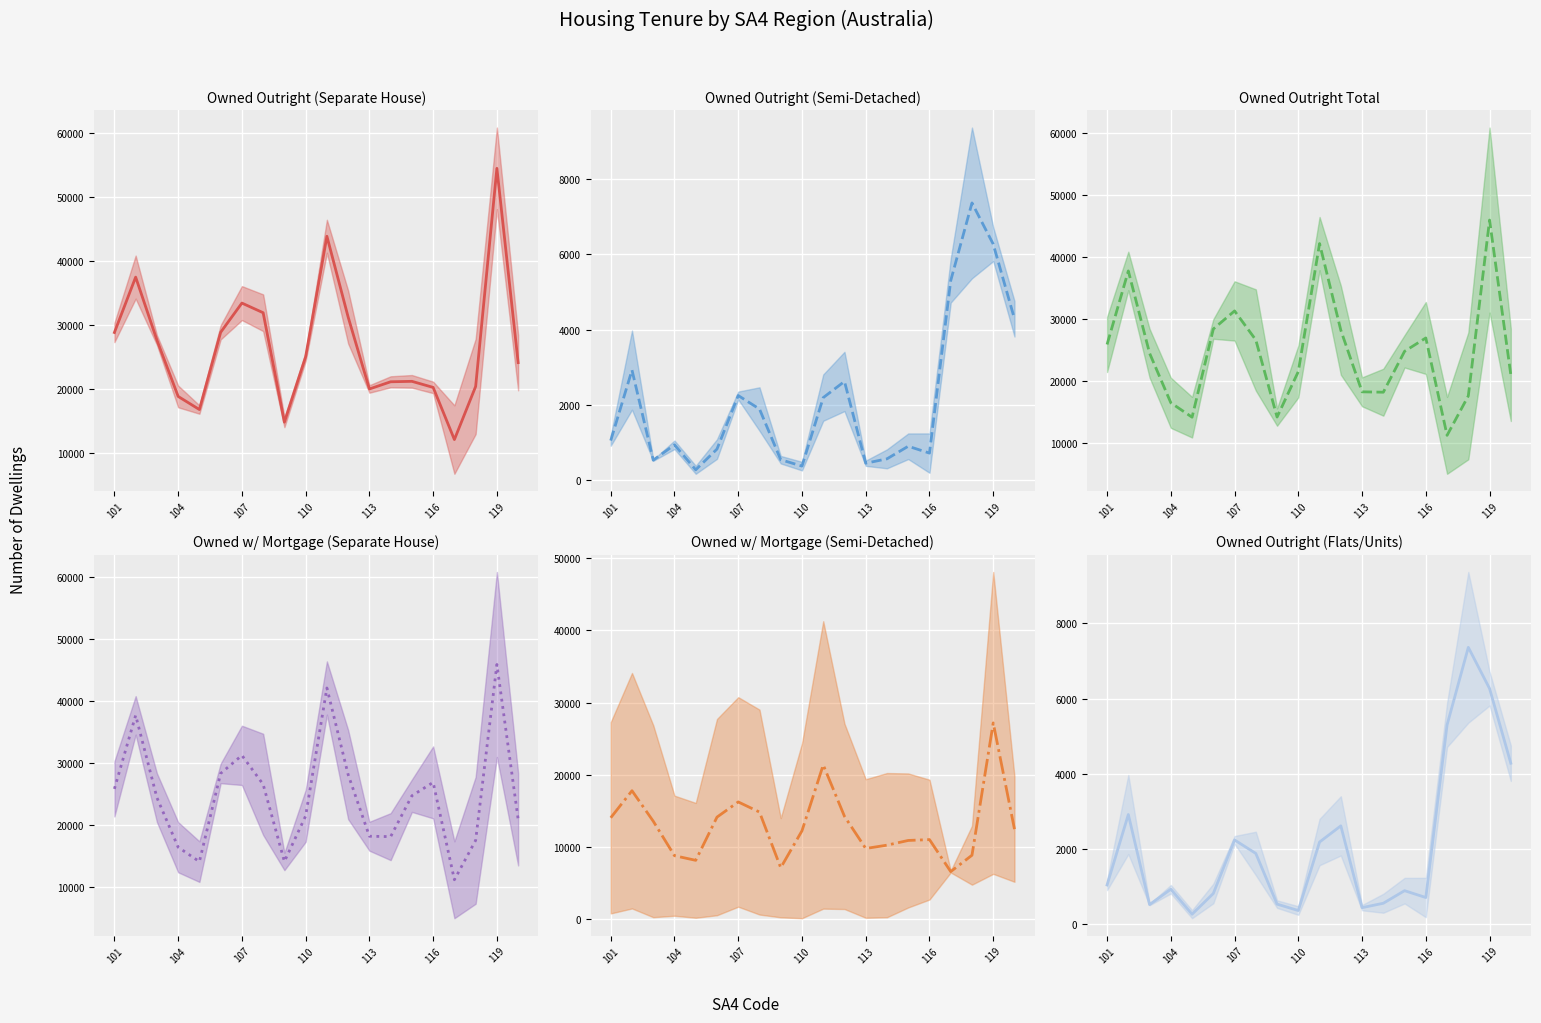

What is the spread (max minus min) of values at 19?

19816.0